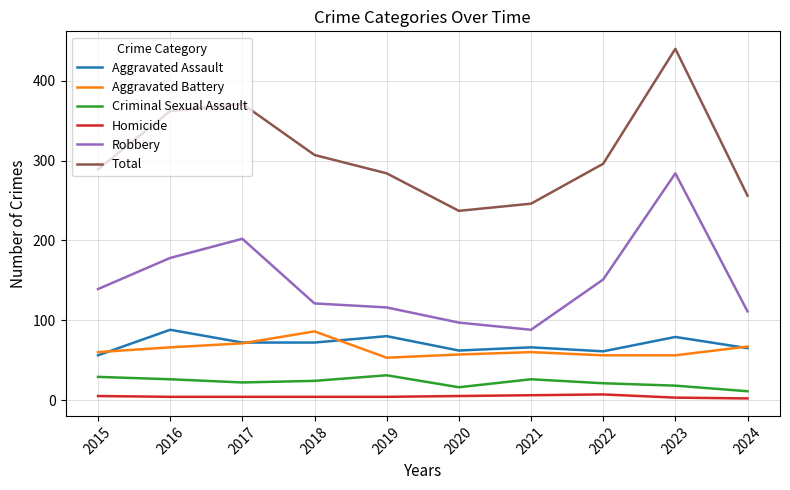

Rank the series at 2019 from lowest to highest value.

Homicide, Criminal Sexual Assault, Aggravated Battery, Aggravated Assault, Robbery, Total